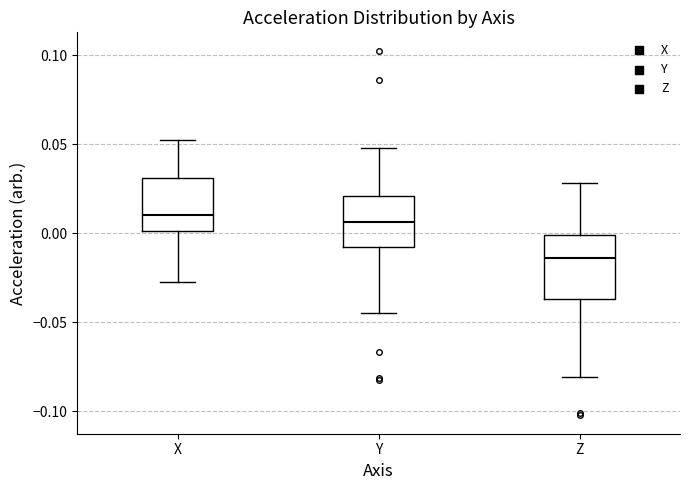

Comparing the boxes themselves (not the whiskers), which one is the tallest?

Z